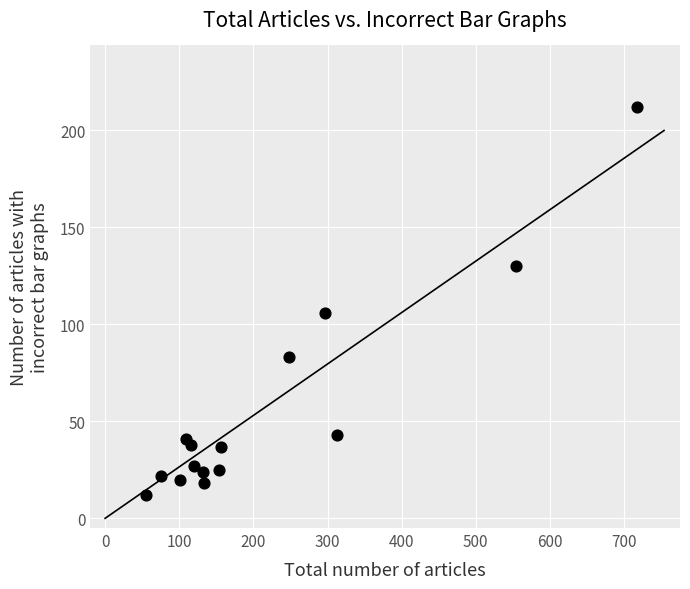

What Y value in the scatter plot is closest to 112?

106